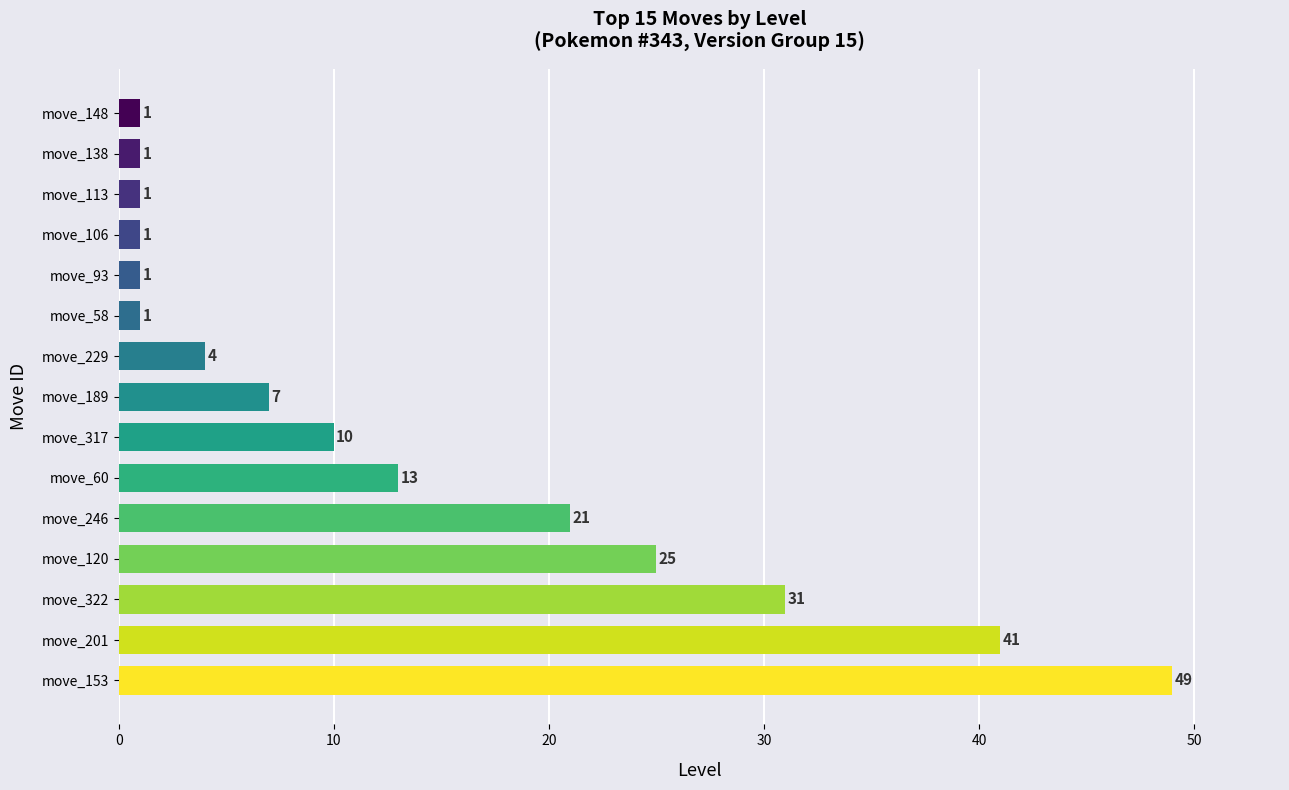

Which label corresponds to the largest value in the chart?

move_153